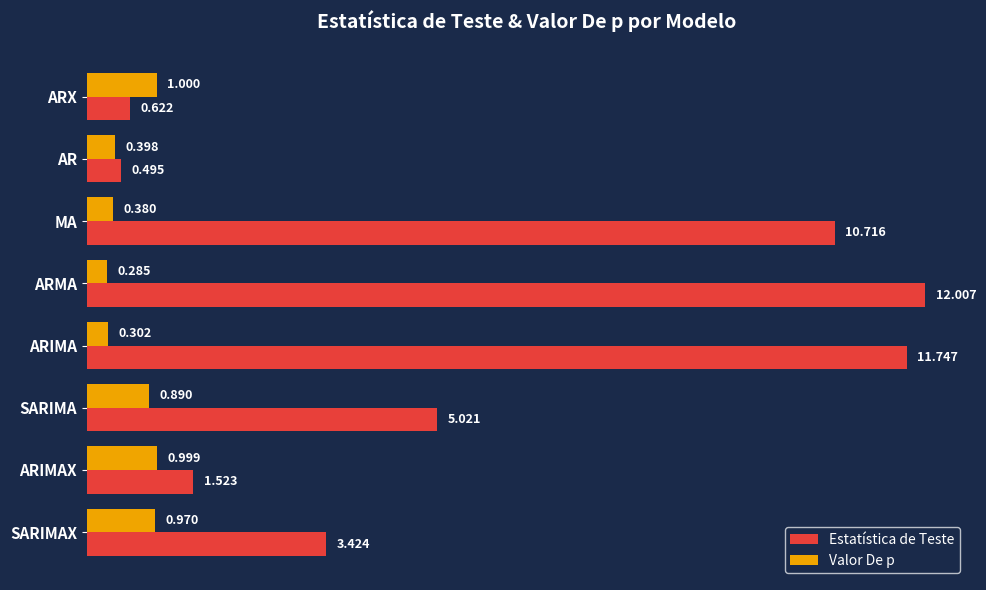

At which label does Estatística de Teste reach its minimum?

AR